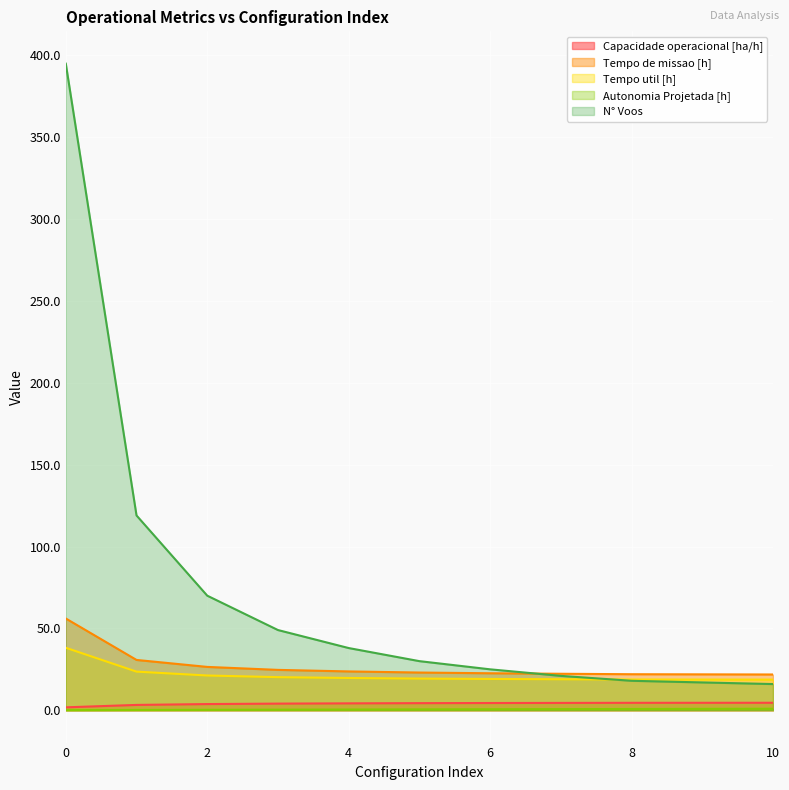

Which series has the largest range (max minus min)?

N° Voos